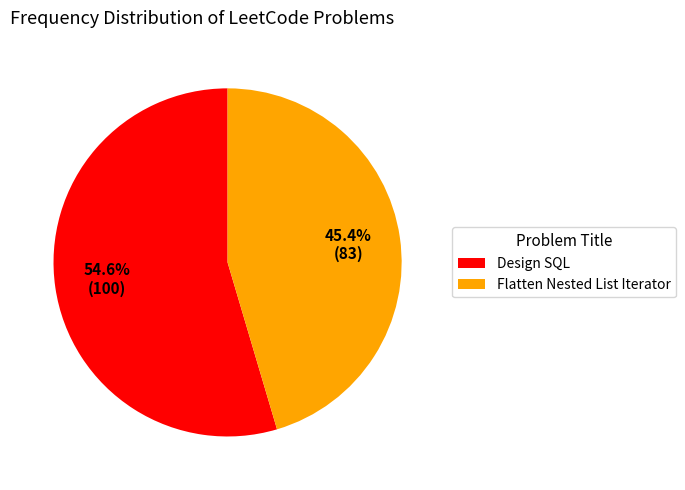

What is the total percentage of Design SQL and Flatten Nested List Iterator?

100.0%